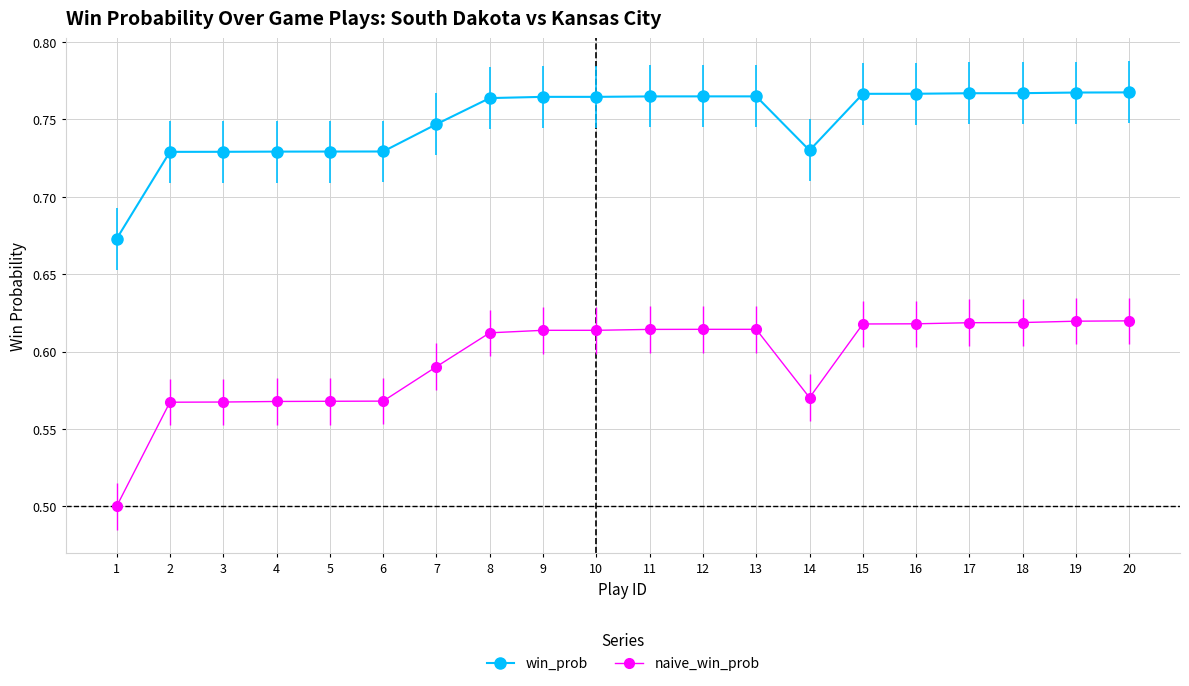

What is the minimum value shown in the chart?

0.5